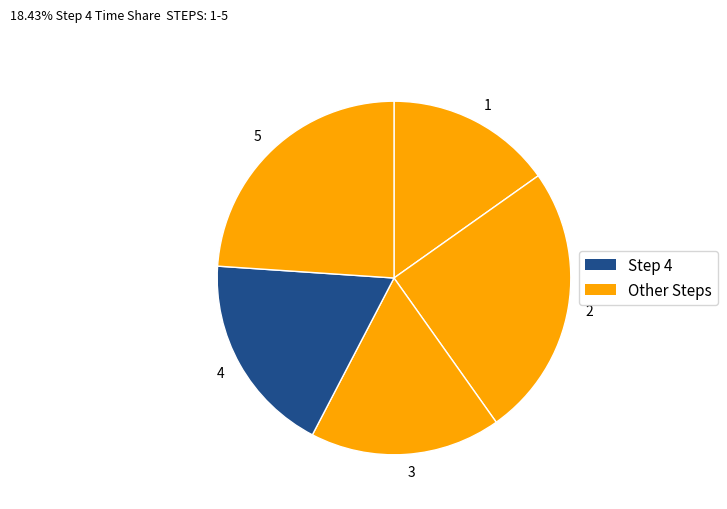

Is the sum of 4 and 2 greater than half?

No